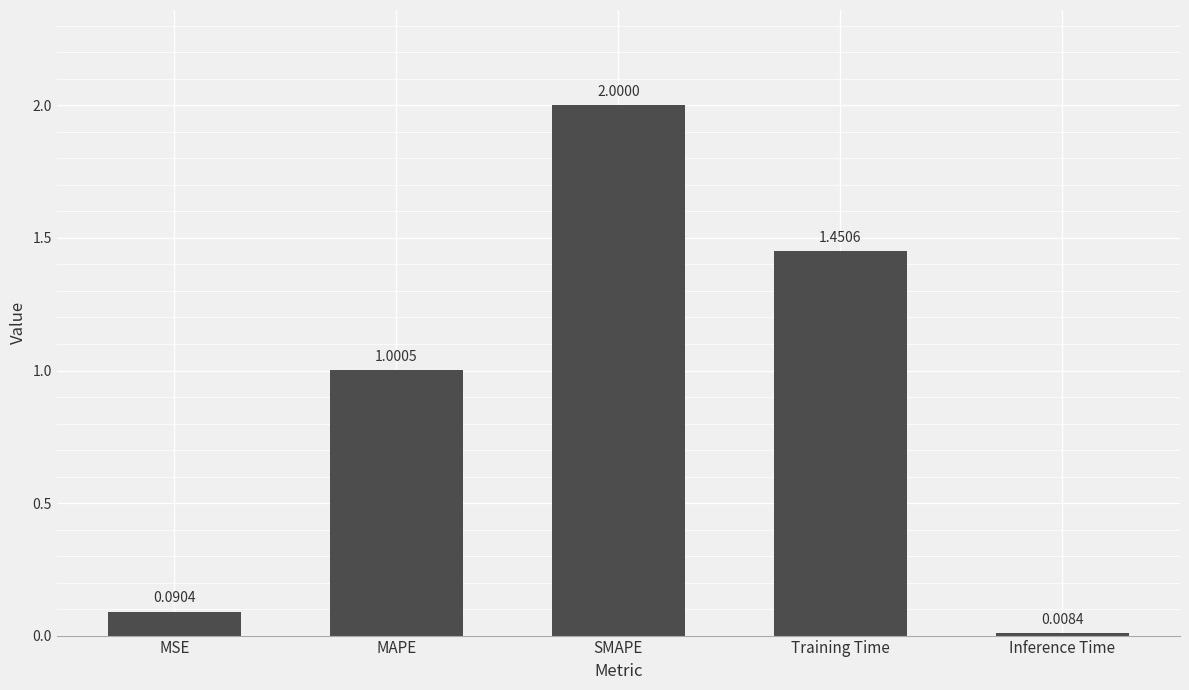

List the labels in order of value, largest first.

SMAPE, Training Time, MAPE, MSE, Inference Time